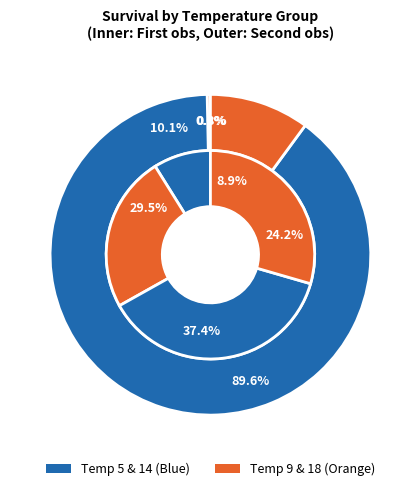

Rank the series by their average value, from highest to lowest.

Inner, Outer